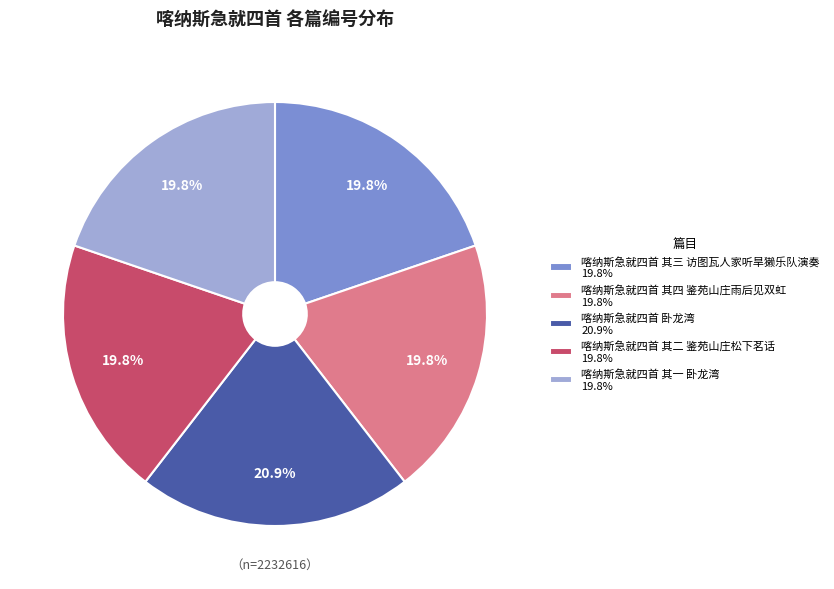

To the nearest percent, what is the difference between the largest and smallest slice percentages?

1%